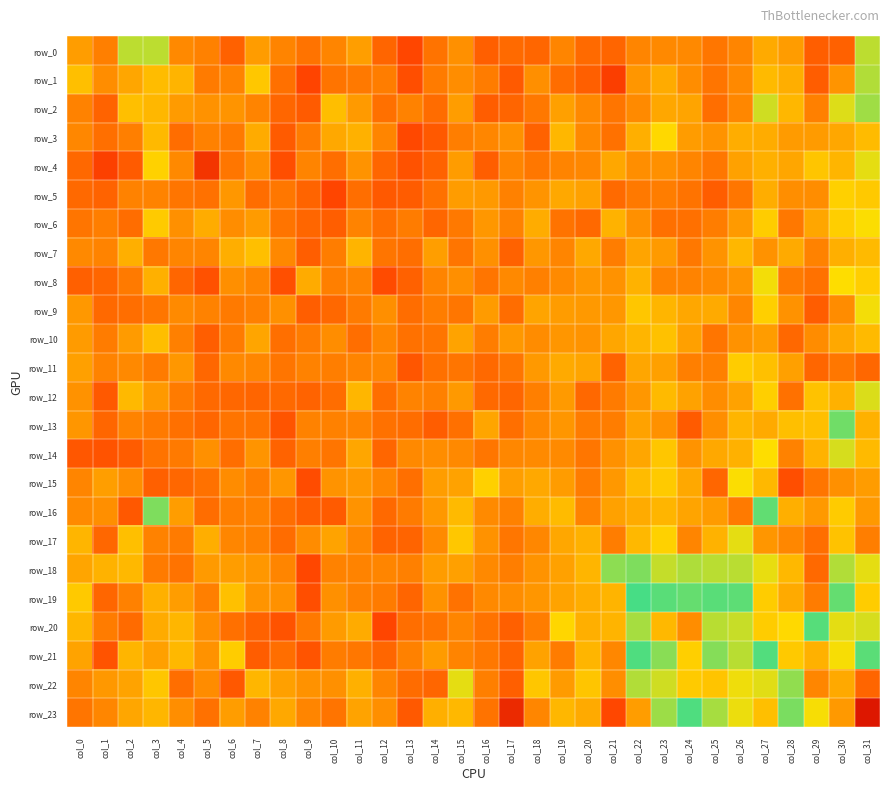

Is the value of row_6 at col_31 greater than the value of row_23 at col_10?

Yes